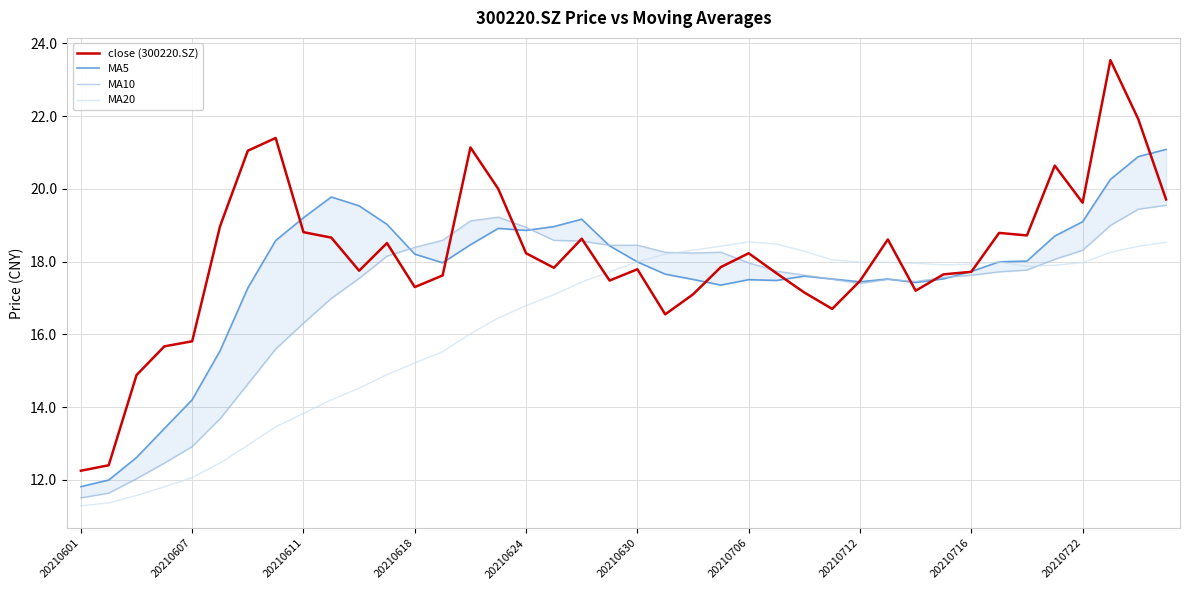

What position from the left is 21?

22